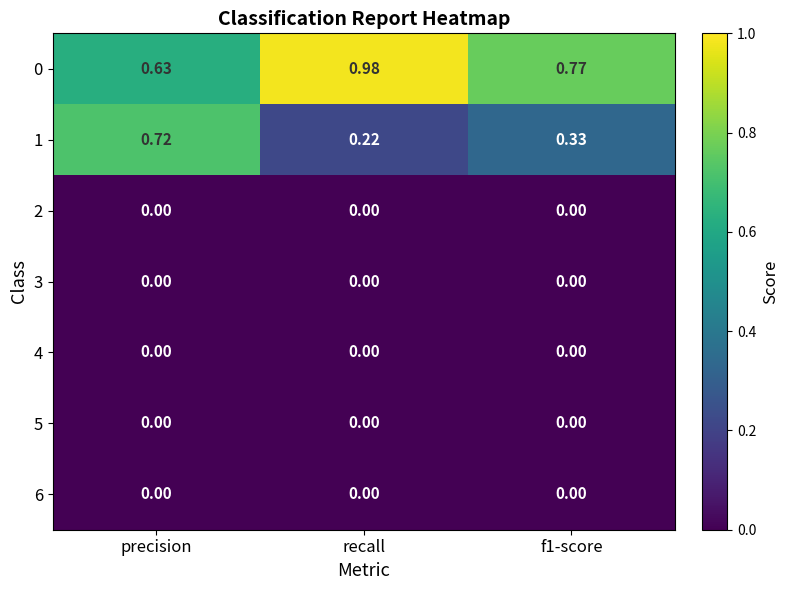

Where is 0 nearest to the value 0?

precision